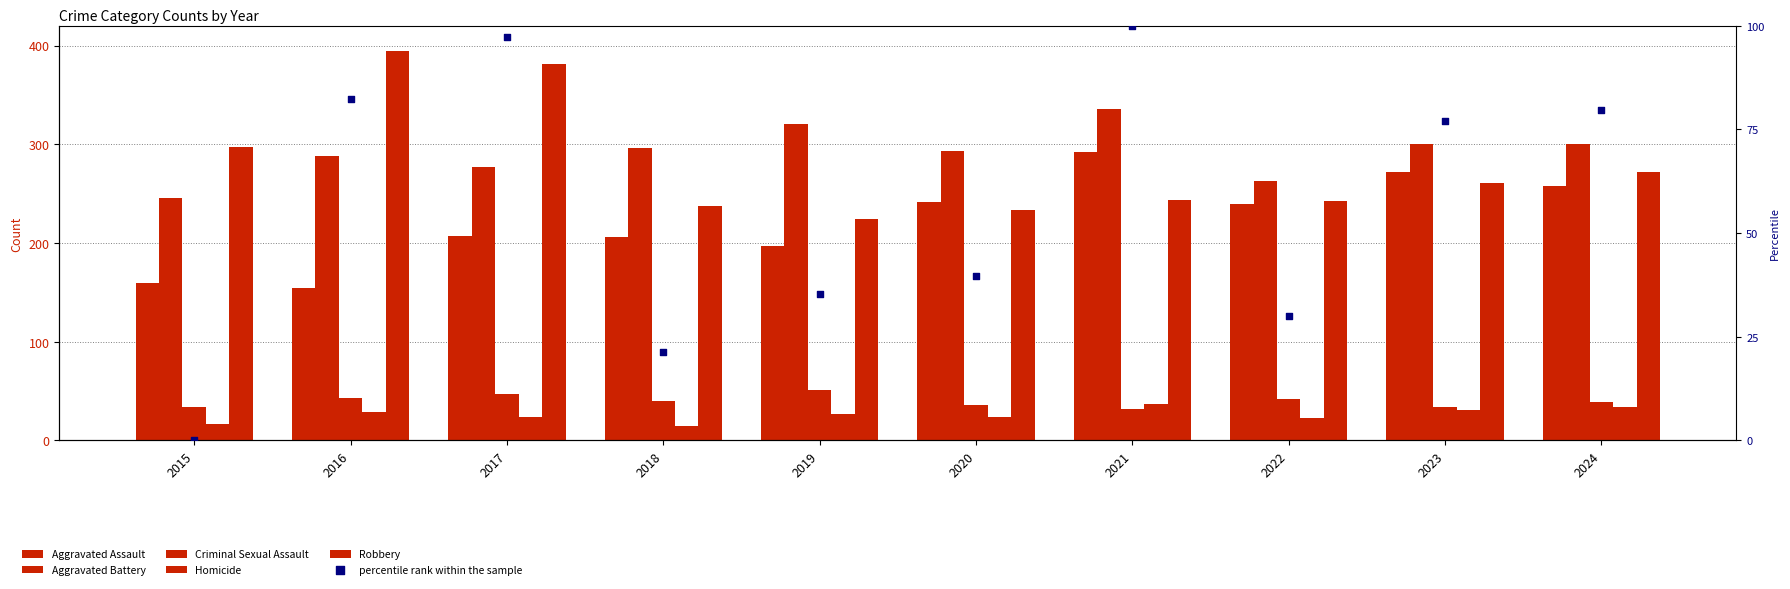

Which series contains the lowest Y value?

percentile rank within the sample